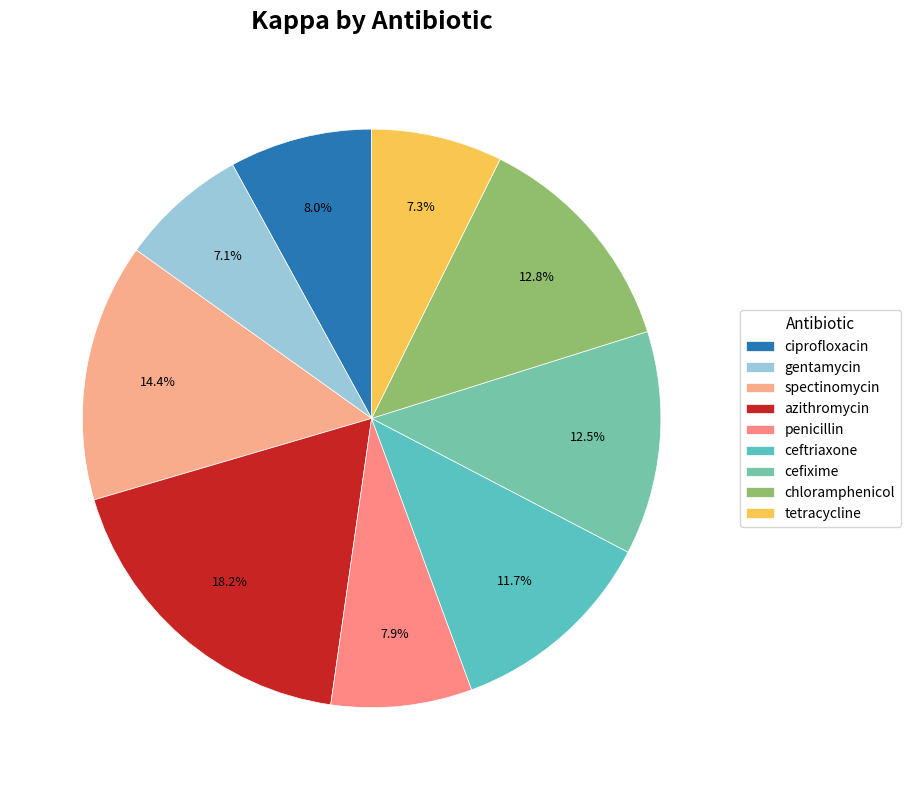

The chloramphenicol slice represents 1% of the pie. True or false?

False